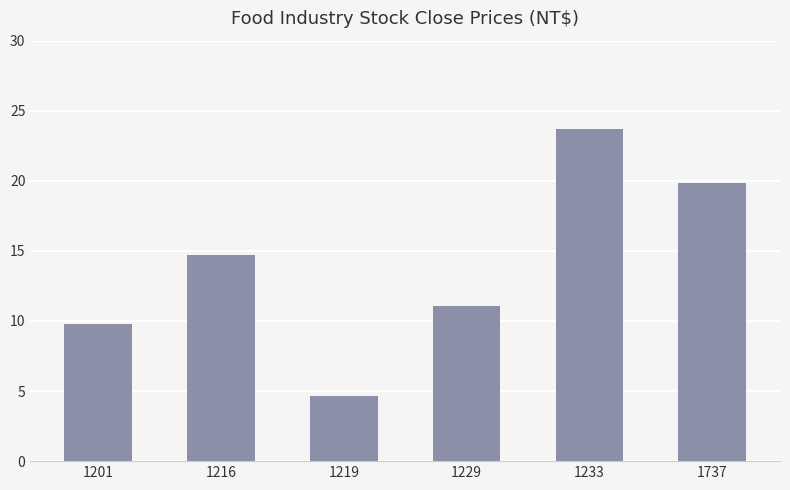

Where is the data nearest to the value 14?

1216